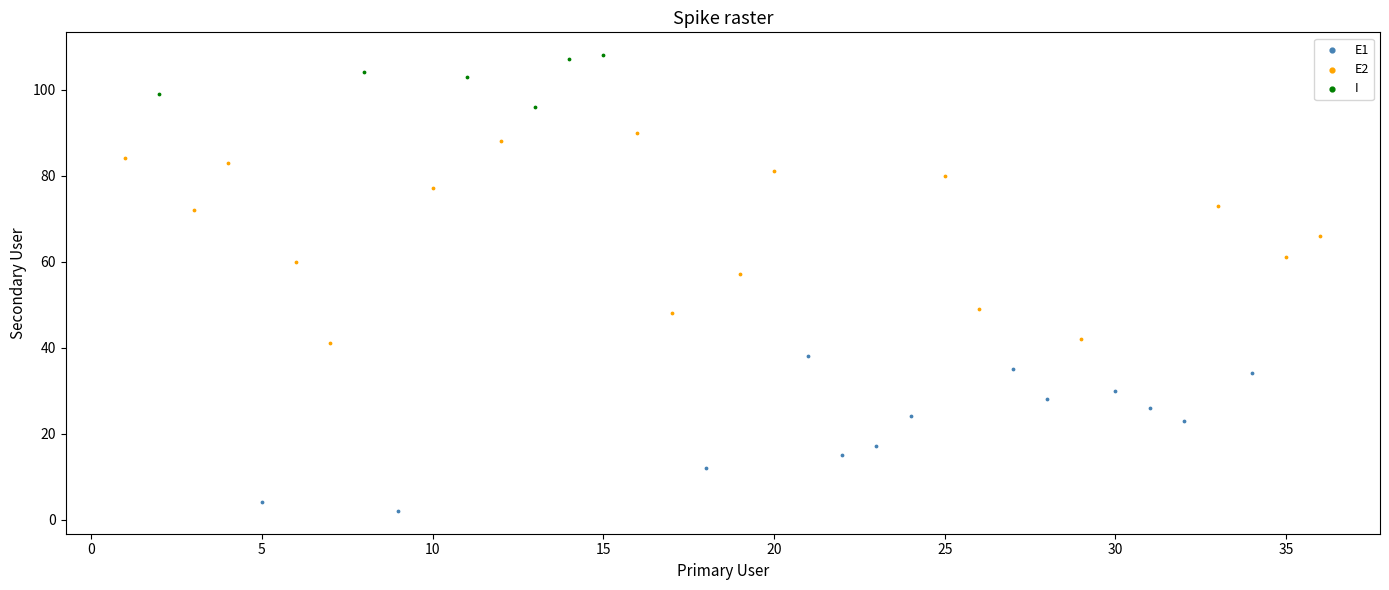

What are all the series names shown in the legend?

E1, E2, I